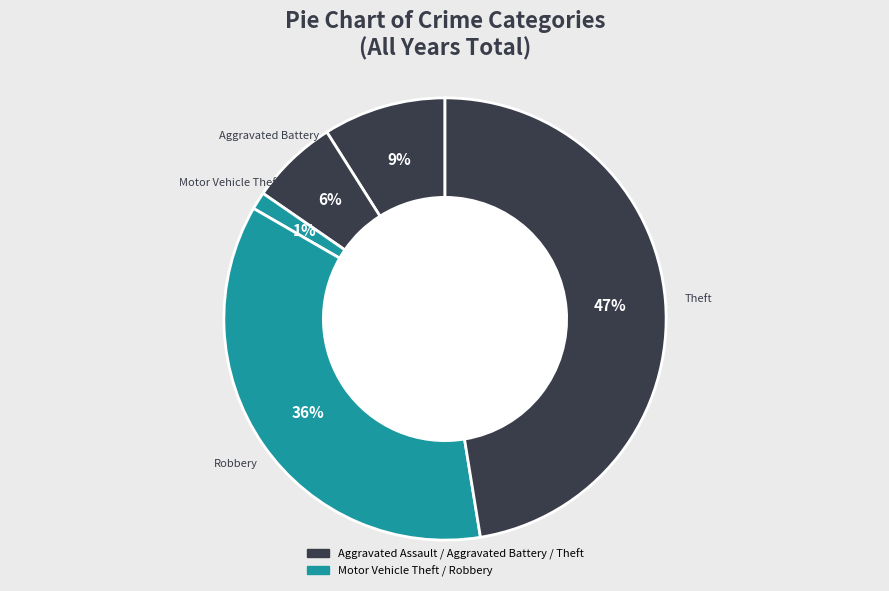

Count the number of slices in the pie.

5